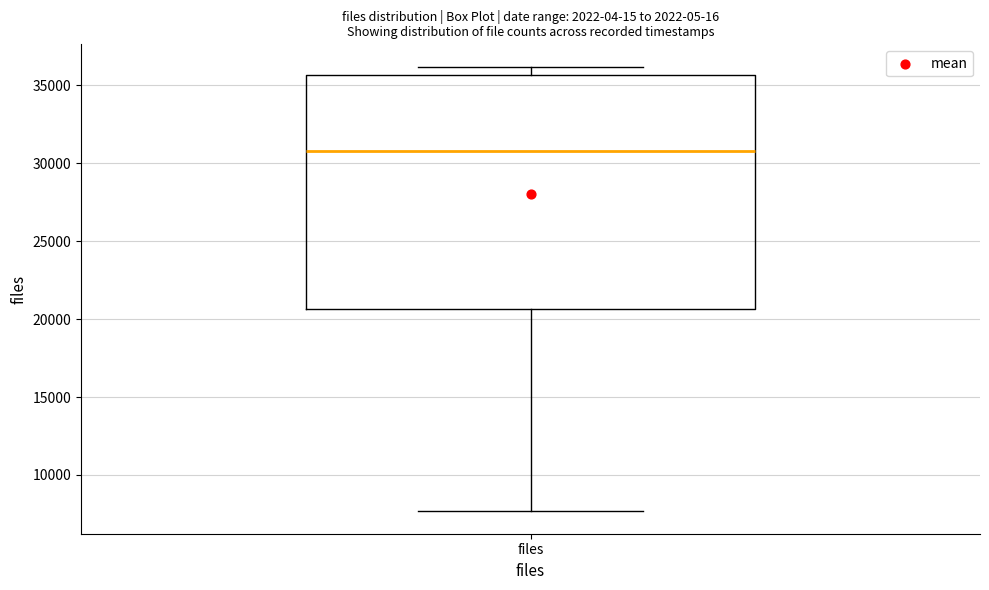

Transcribe this box plot: give where the median line is, the range the box spans, and where the two whiskers end, as read against the y-axis. The values are not printed on the chart, so give them approximately, as read against the axis.

median 31000, box 20500 to 35500, whiskers 7500 to 36000